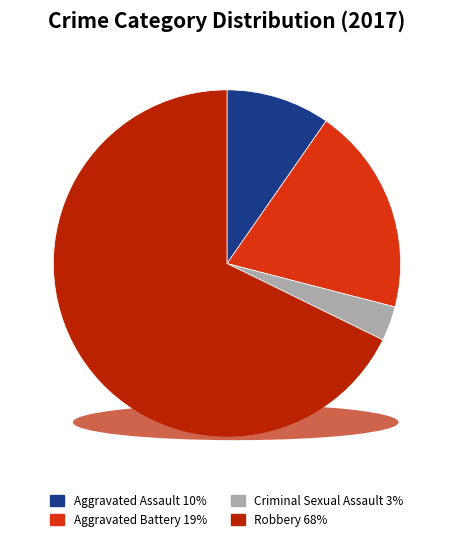

Which slice represents more than half of the pie?

Robbery